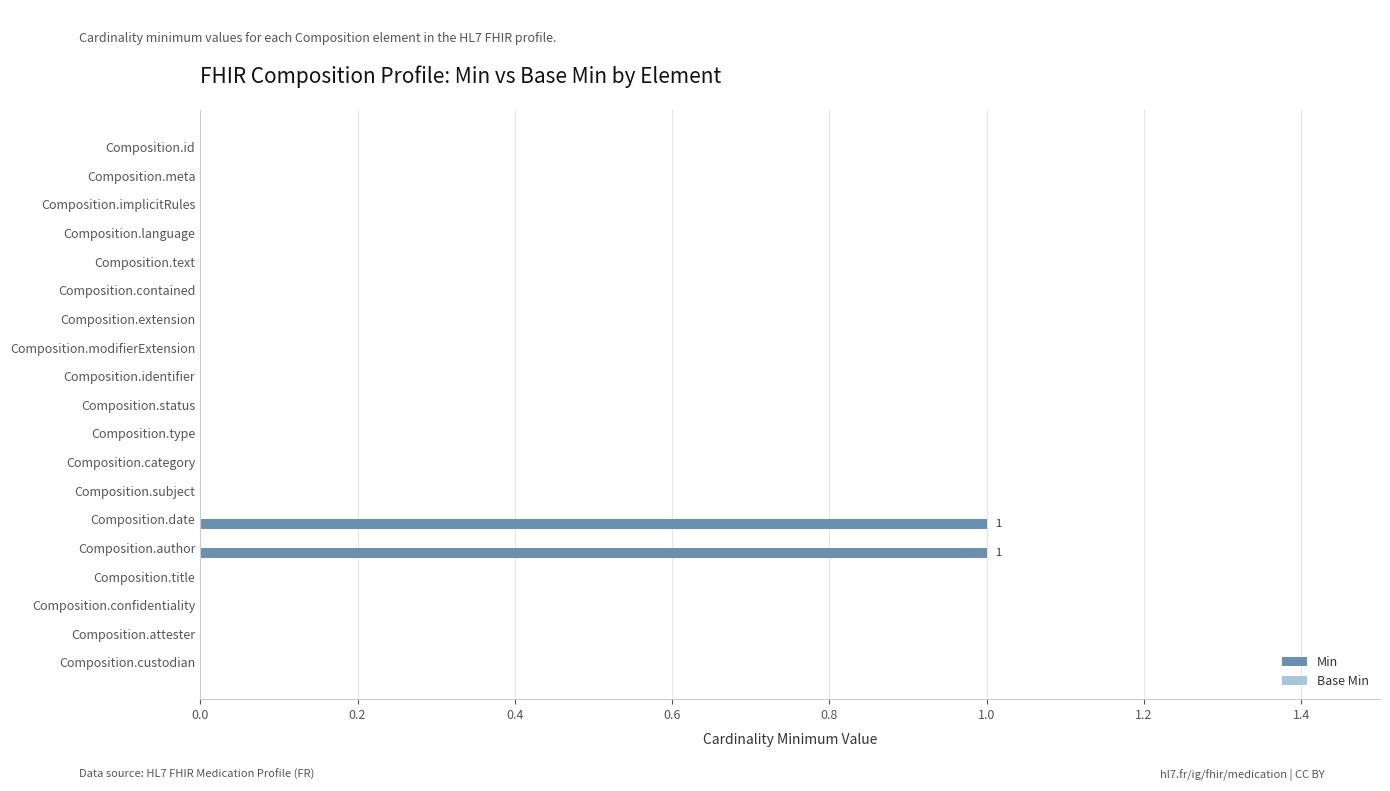

Is it true that the value at Composition.attester is -1?

False